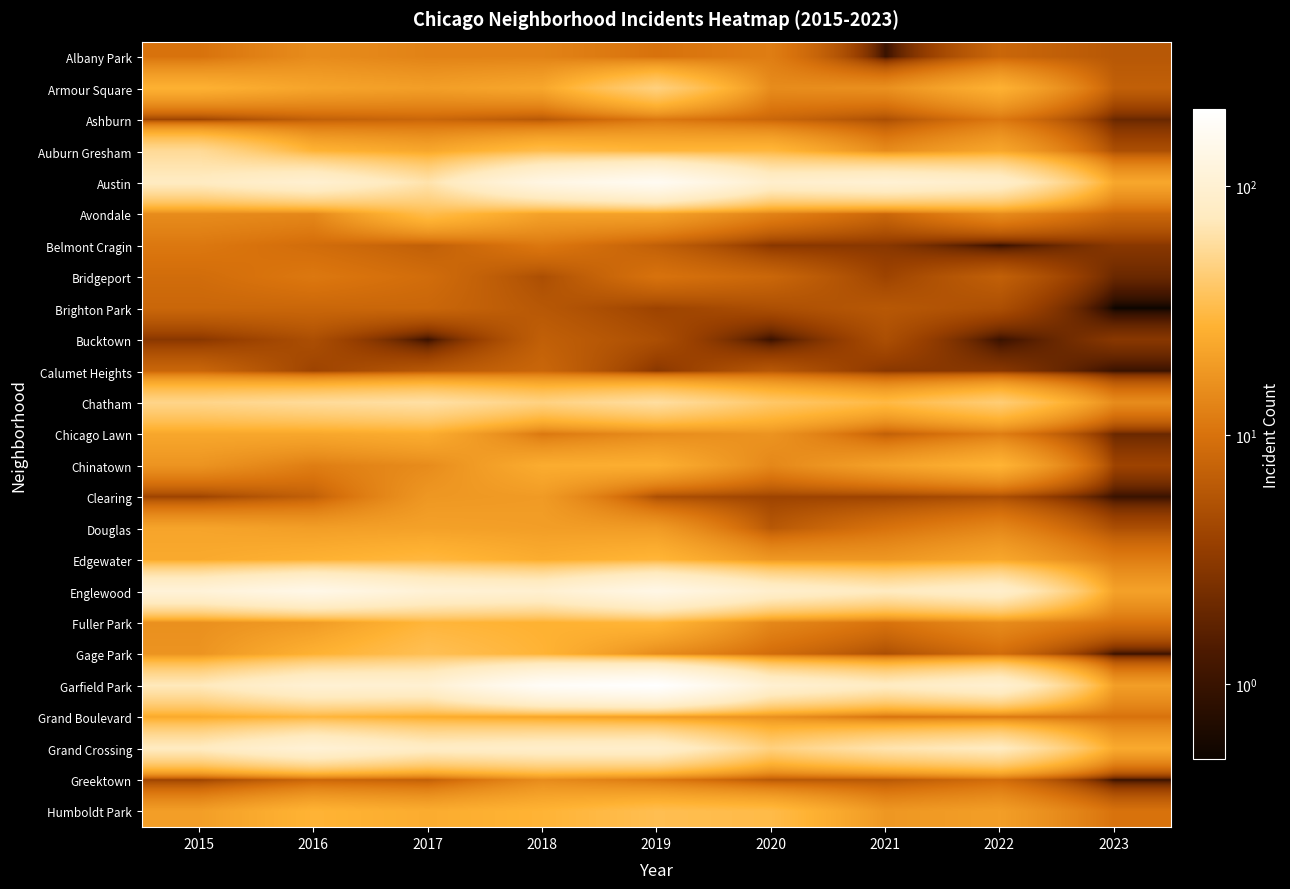

What is the difference between the highest and lowest values at 2019?

201.0